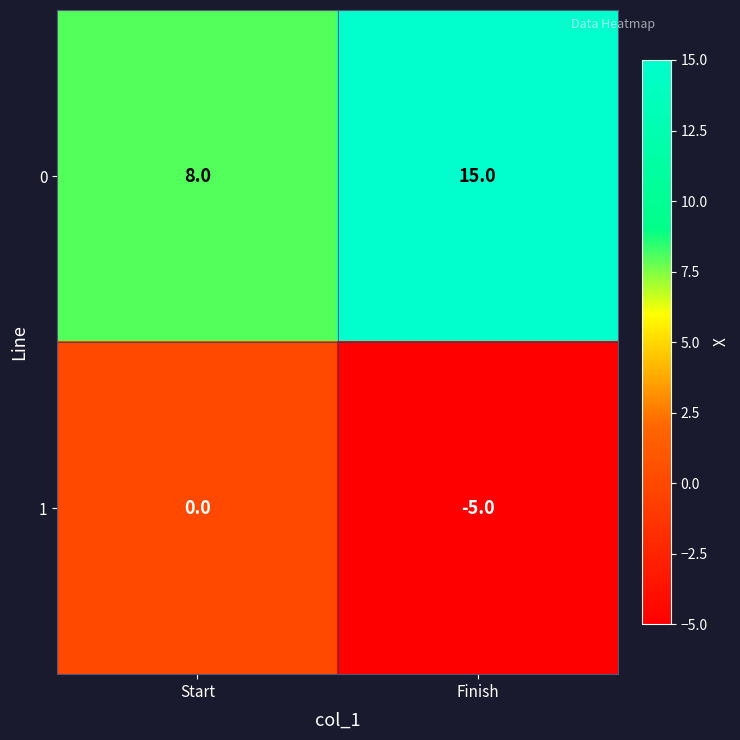

What is the approximate value of 0 at Start?

8